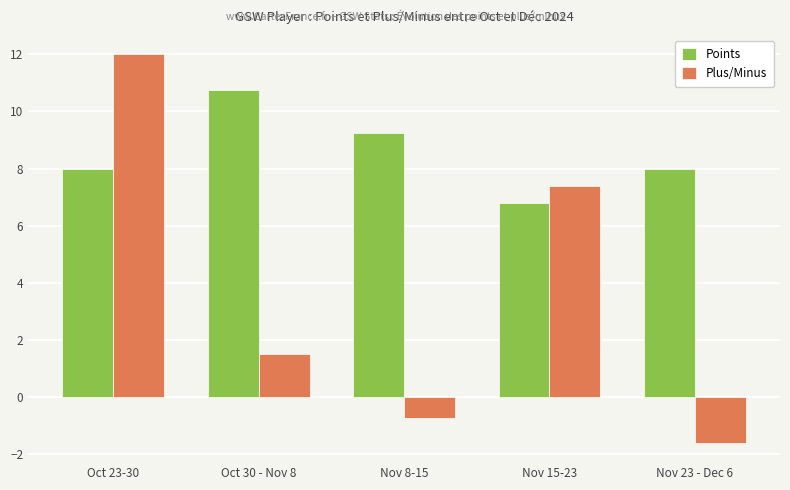

The value of Points at Oct 30 - Nov 8 is 3.2. True or false?

False